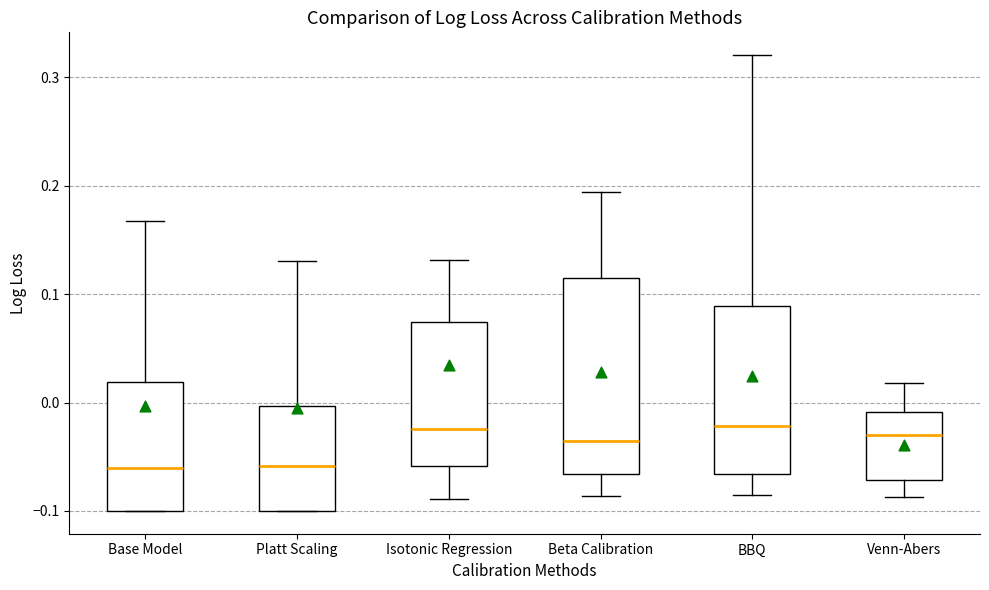

Comparing the boxes themselves (not the whiskers), which one is the tallest?

Beta Calibration